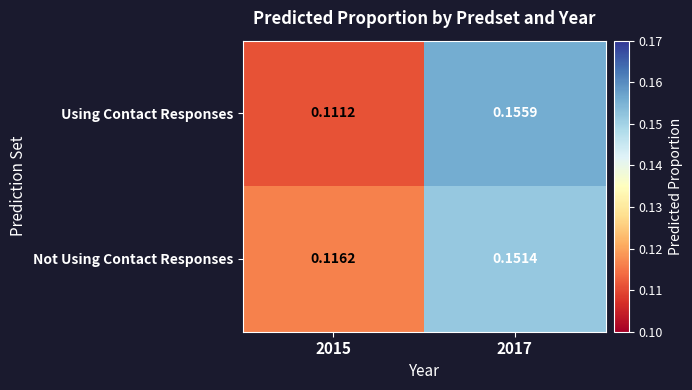

Which series has the widest spread of values?

Using Contact Responses